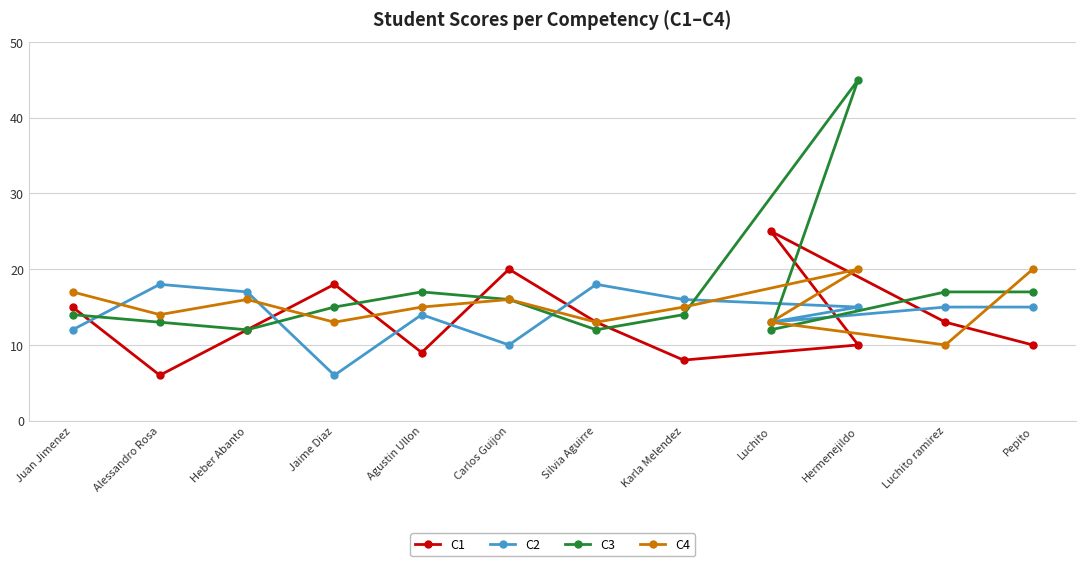

Reading left to right, extract all data points from this chart.

C1: Juan Jimenez=15	Alessandro Rosa=6	Heber Abanto=12	Jaime Diaz=18	Agustin Ullon=9	Carlos Guijon=20	Silvia Aguirre=13	Karla Melendez=8	Luchito=25	Hermenejildo=10	Luchito ramirez=13	Pepito=10
C2: Juan Jimenez=12	Alessandro Rosa=18	Heber Abanto=17	Jaime Diaz=6	Agustin Ullon=14	Carlos Guijon=10	Silvia Aguirre=18	Karla Melendez=16	Luchito=13	Hermenejildo=15	Luchito ramirez=15	Pepito=15
C3: Juan Jimenez=14	Alessandro Rosa=13	Heber Abanto=12	Jaime Diaz=15	Agustin Ullon=17	Carlos Guijon=16	Silvia Aguirre=12	Karla Melendez=14	Luchito=12	Hermenejildo=45	Luchito ramirez=17	Pepito=17
C4: Juan Jimenez=17	Alessandro Rosa=14	Heber Abanto=16	Jaime Diaz=13	Agustin Ullon=15	Carlos Guijon=16	Silvia Aguirre=13	Karla Melendez=15	Luchito=13	Hermenejildo=20	Luchito ramirez=10	Pepito=20